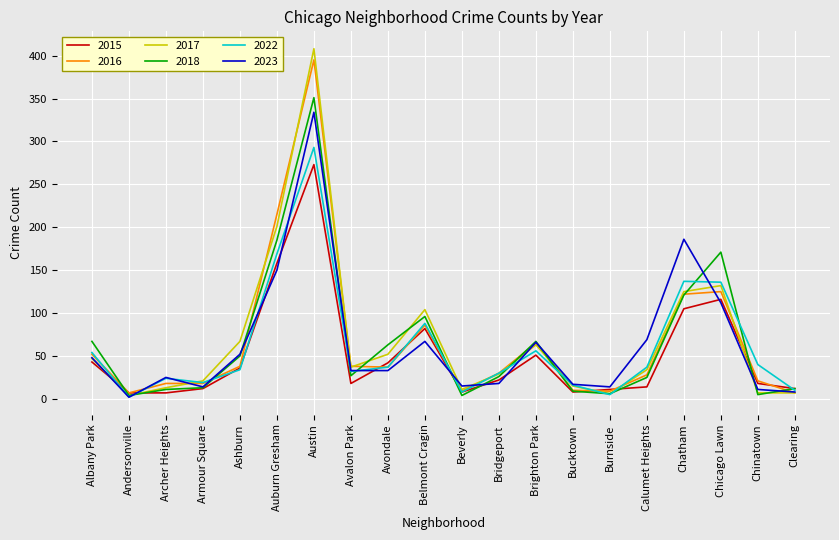

Count the number of categories in the chart.

20